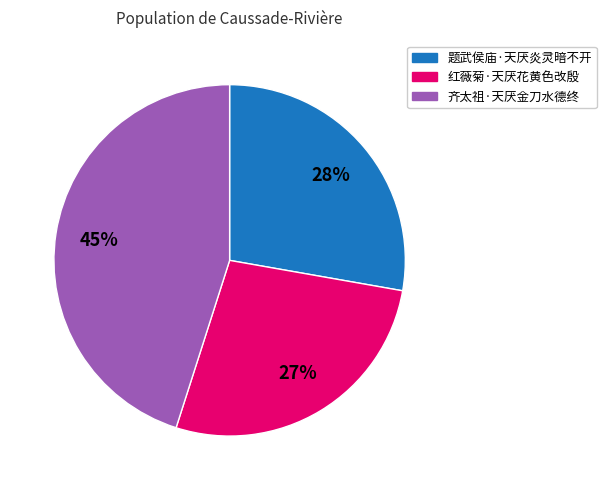

What is the ratio of the value at 红薇菊·天厌花黄色改殷 to the value at 题武侯庙·天厌炎灵暗不开?

1.0